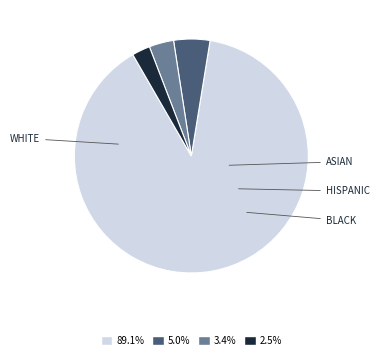

Approximately how many times larger is the value at 5.0% compared to 2.5%?

2.0